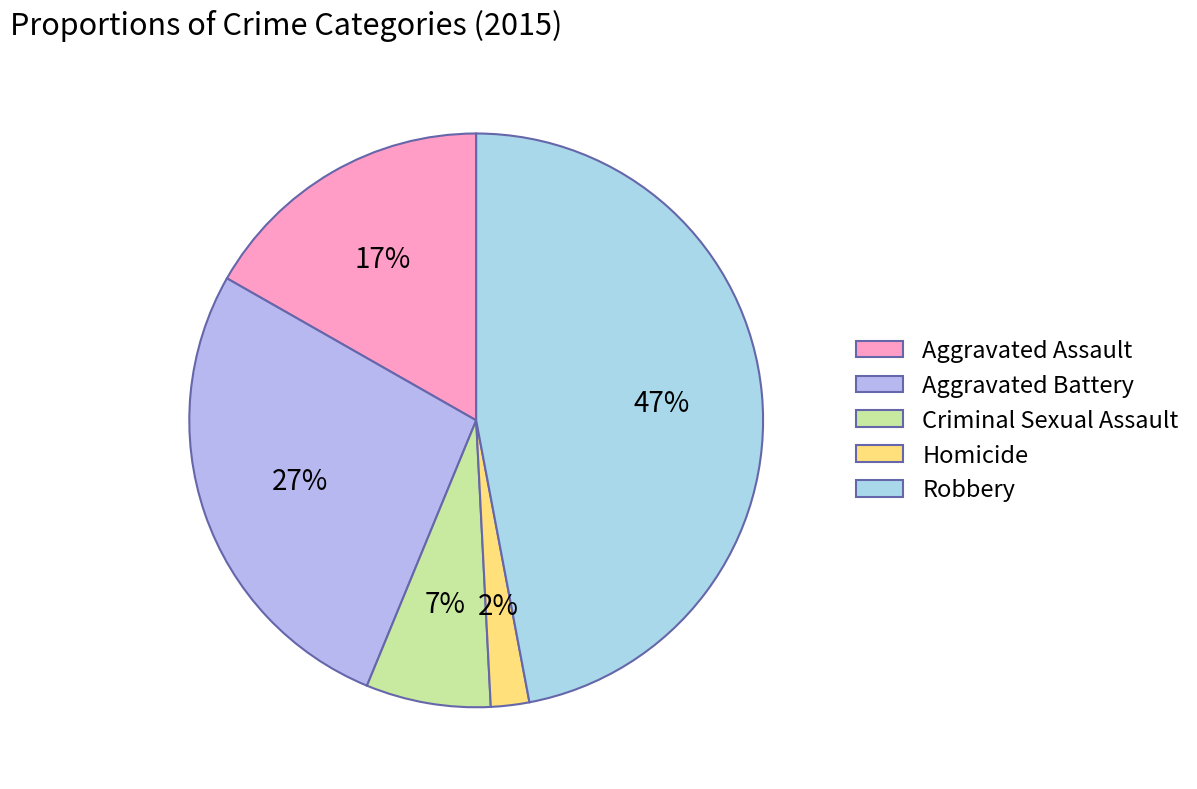

To the nearest percent, what percentage of the pie is Aggravated Battery?

27%